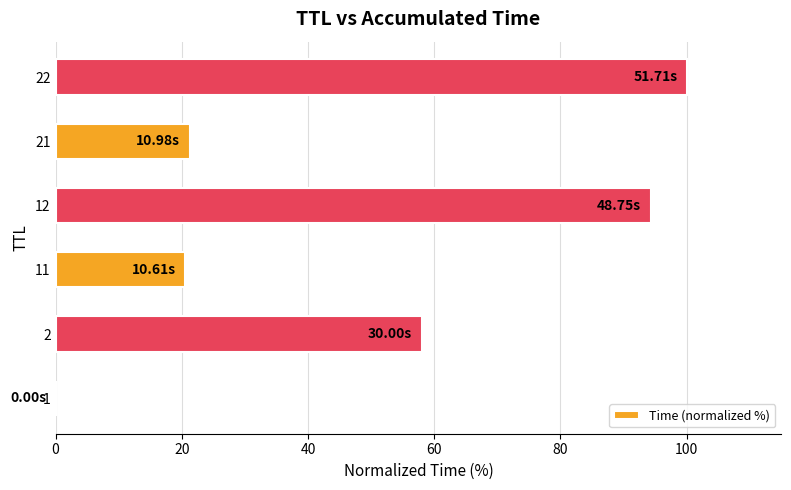

What is the change in value from 2 to 22?

+42.0